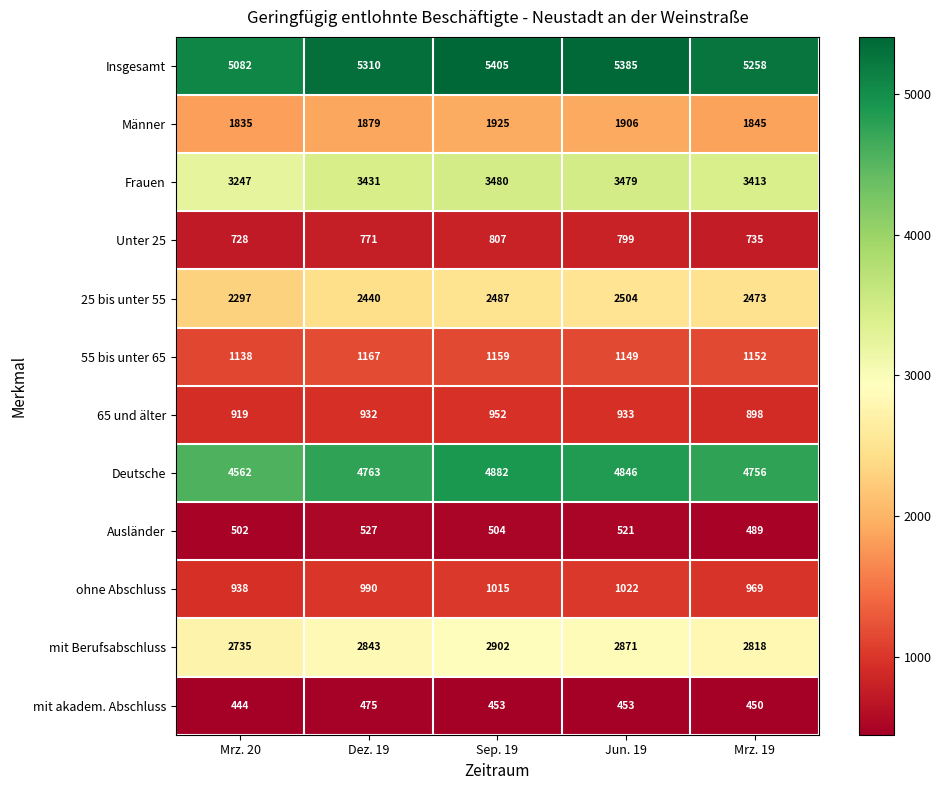

What is the difference between the Frauen values at Jun. 19 and Mrz. 19?

66